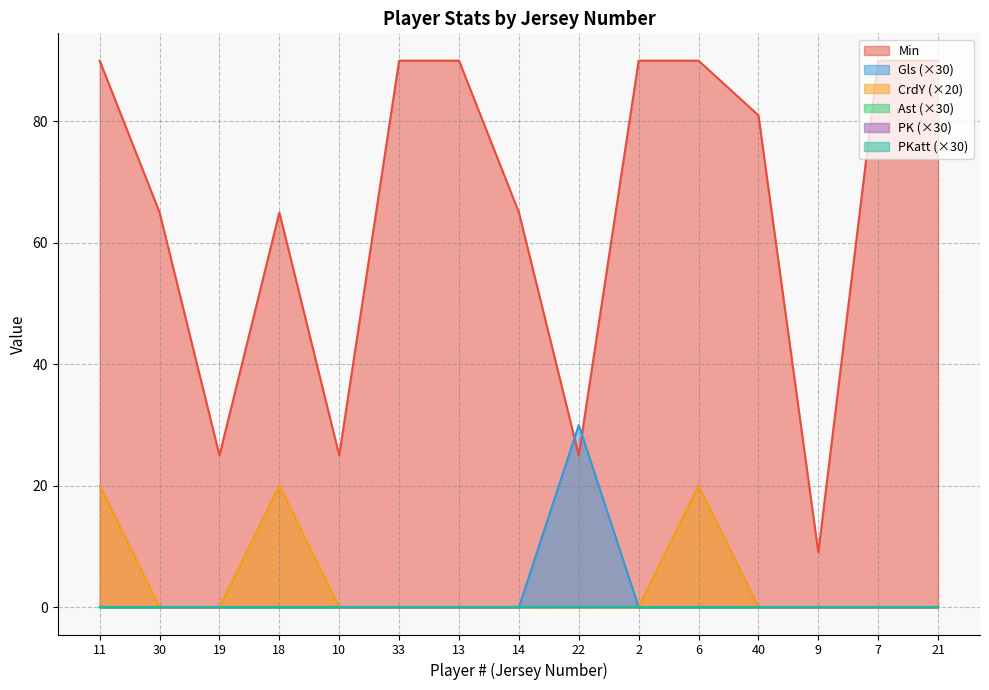

The value of CrdY at 33 is 0. True or false?

True